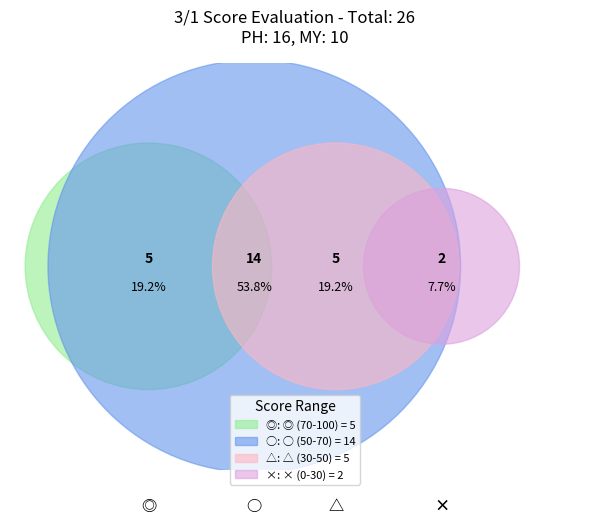

How many segments does this pie chart have?

4